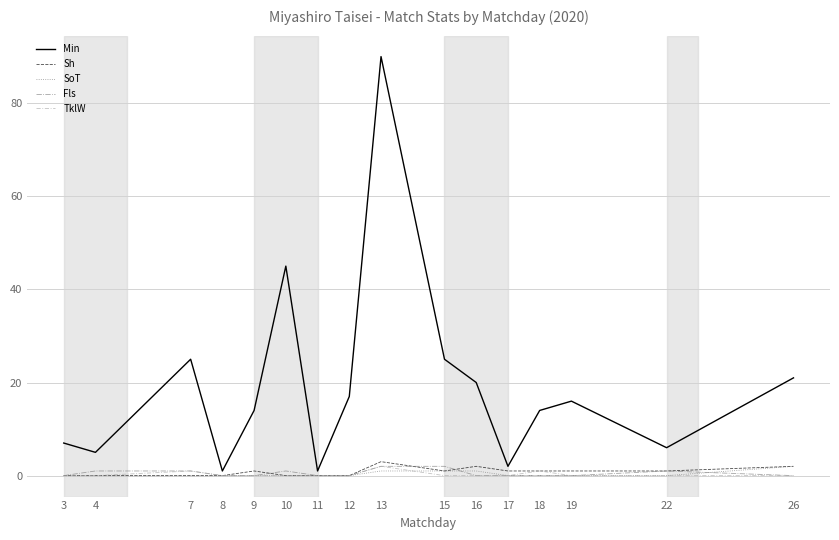

At which label does SoT reach its peak?

26